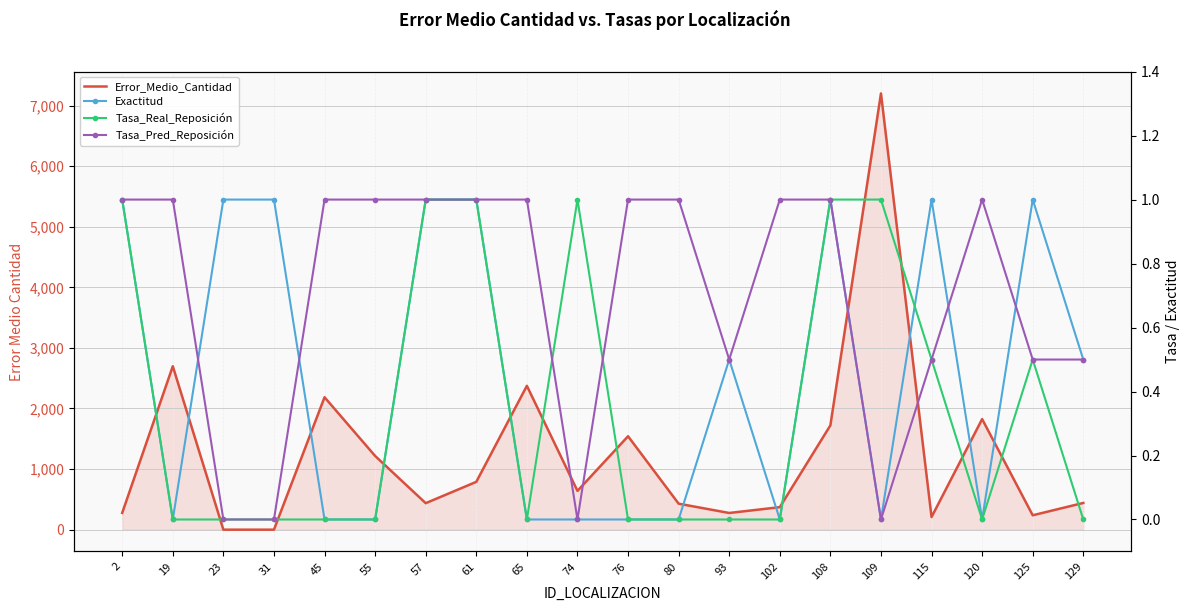

Which category has the highest value in the Tasa_Pred_Reposición series?

2